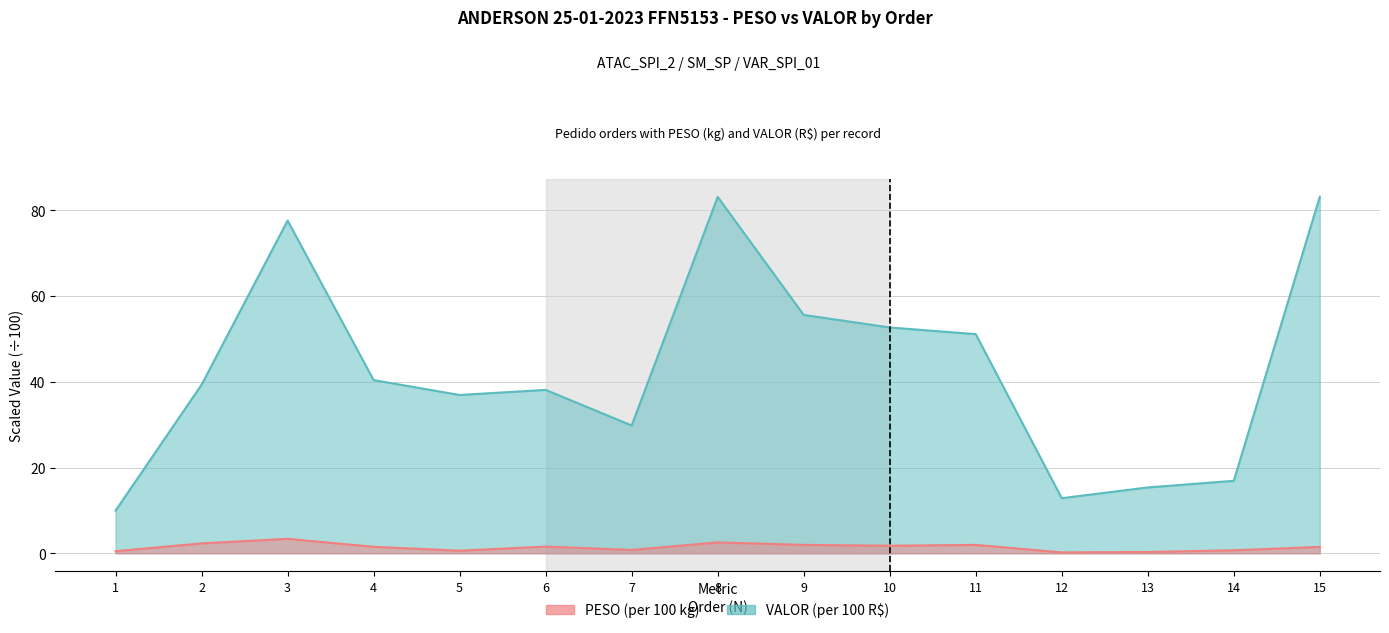

Where is PESO nearest to the value 1?

7